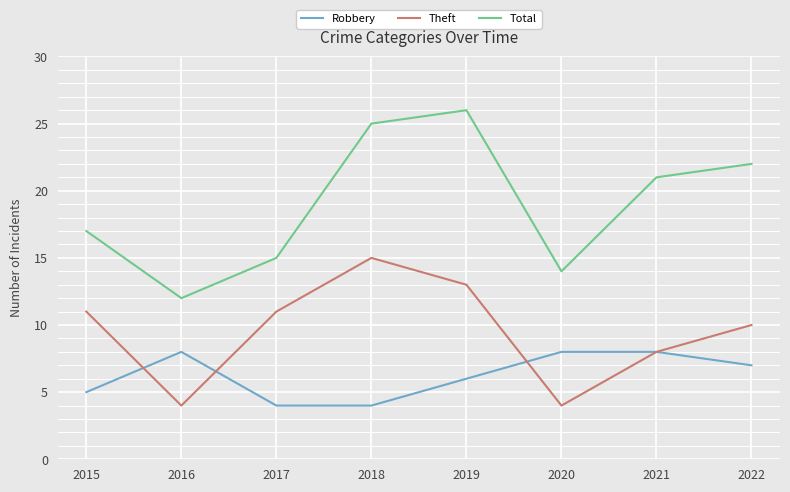

Rank the series by their maximum value, from highest to lowest.

Total, Theft, Robbery